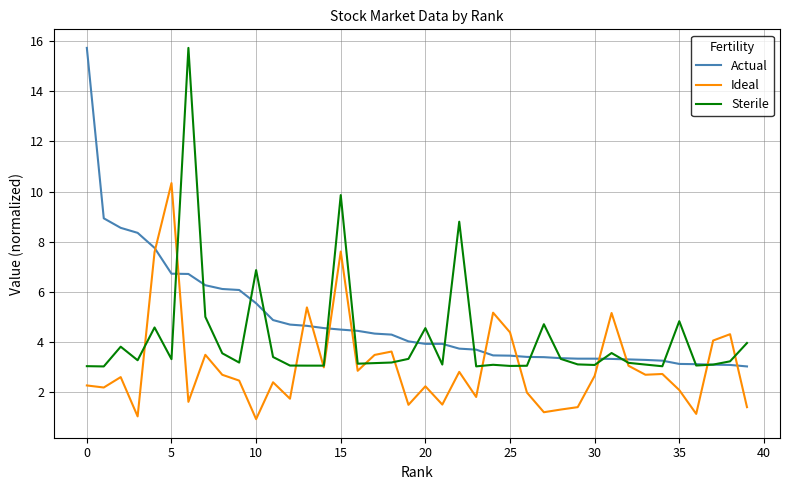

What is the highest value of the Sterile series?

15.7